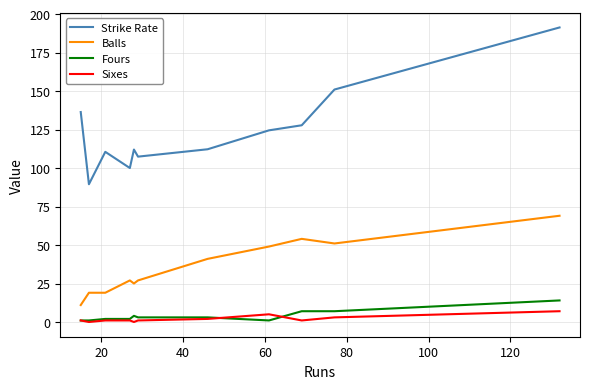

Count the number of data series in this chart.

4